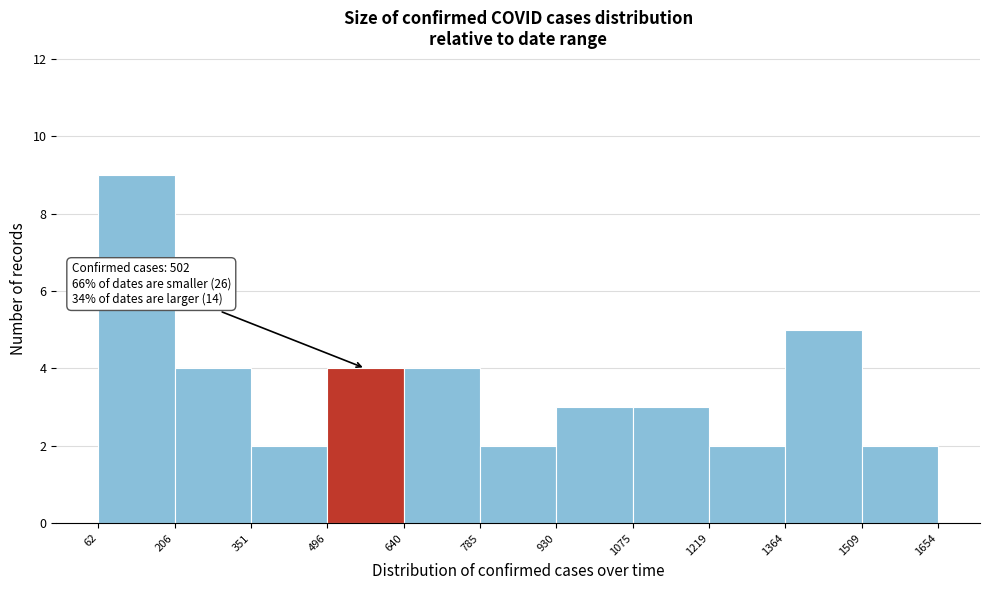

Which range on the x-axis has the tallest bar?

62 to 206